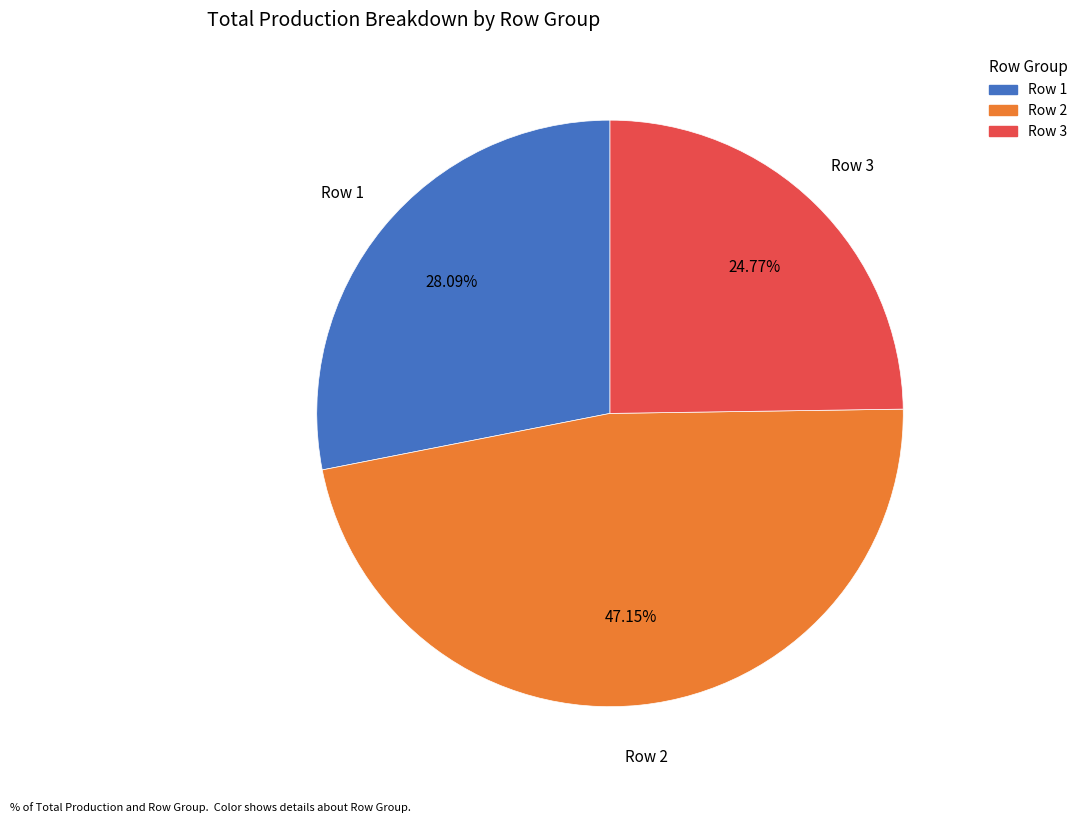

Does any single category account for the majority?

No